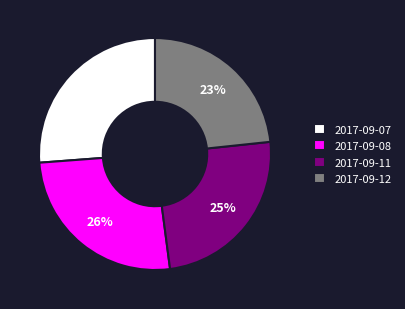

Is 2017-09-11 the majority of the pie?

No